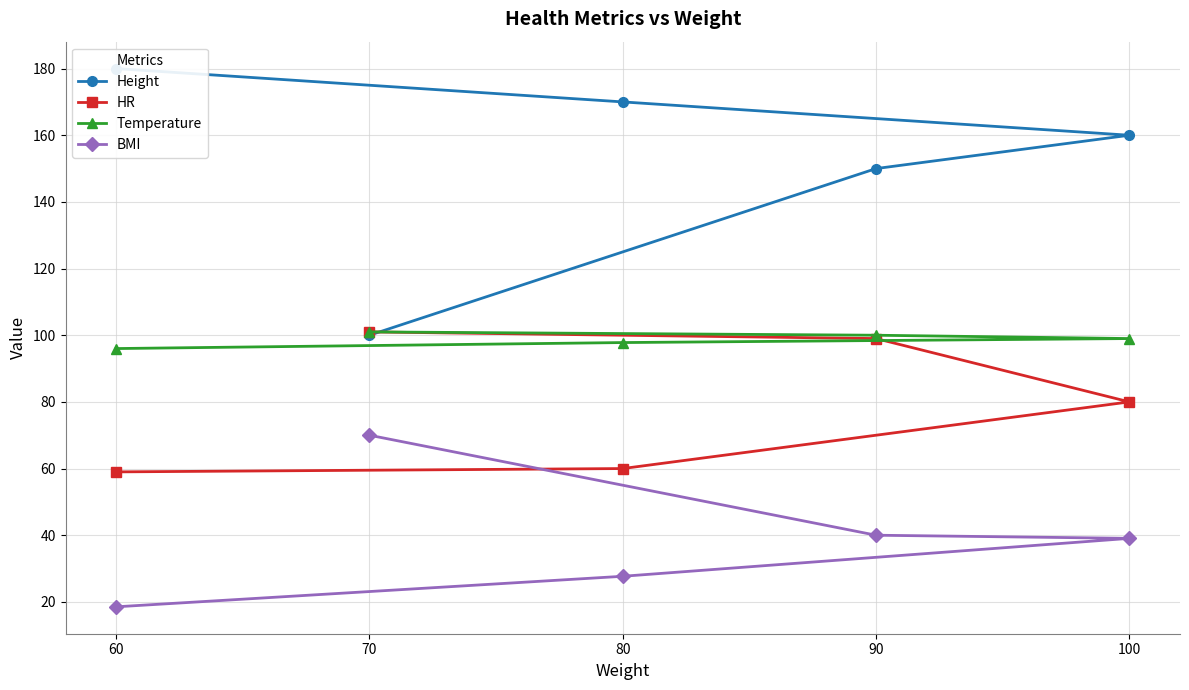

What is the highest value of the Temperature series?

101.0